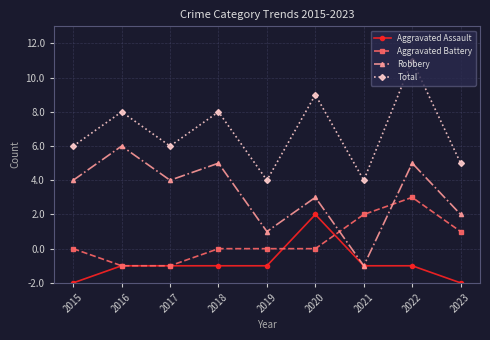

After their last crossing, which series has the higher values: Robbery or Aggravated Battery?

Robbery